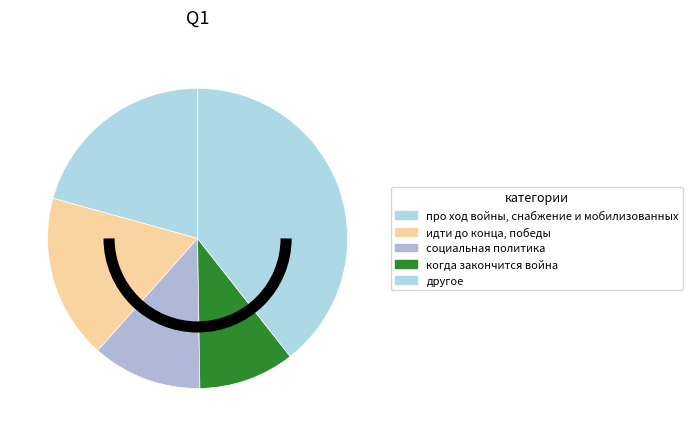

Rank the categories by value from lowest to highest.

когда закончится война, социальная политика, идти до конца, победы, про ход войны, снабжение и мобилизованных, другое